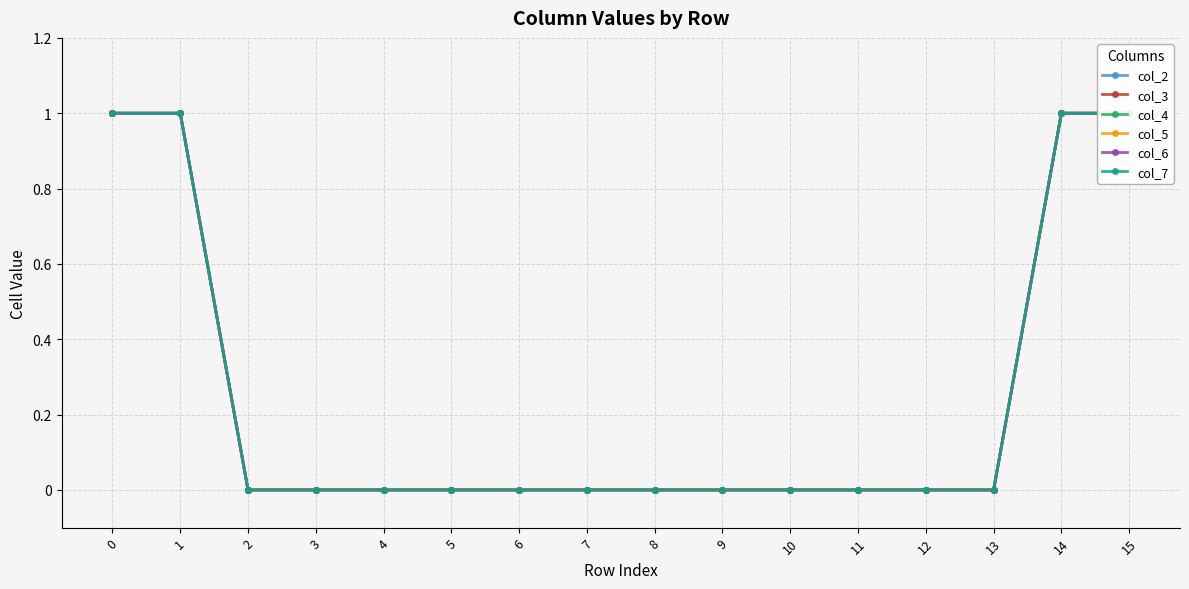

True or false: col_2 and col_6 intersect in this chart.

False